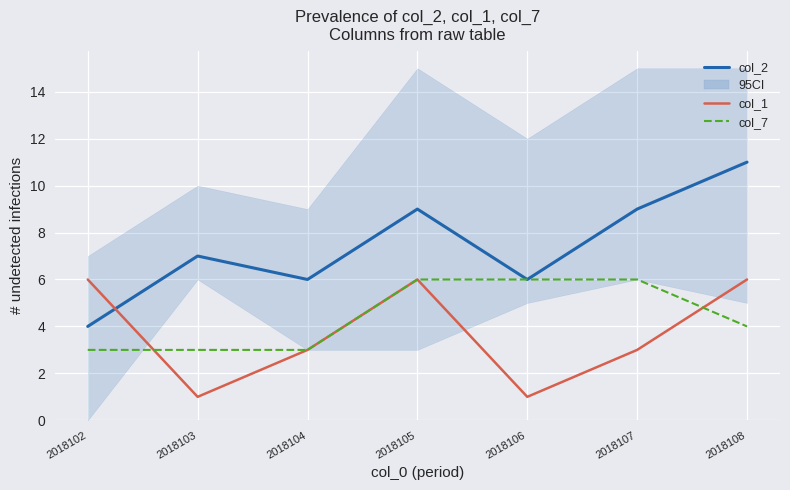

At how many categories does at least one series exceed 3?

7